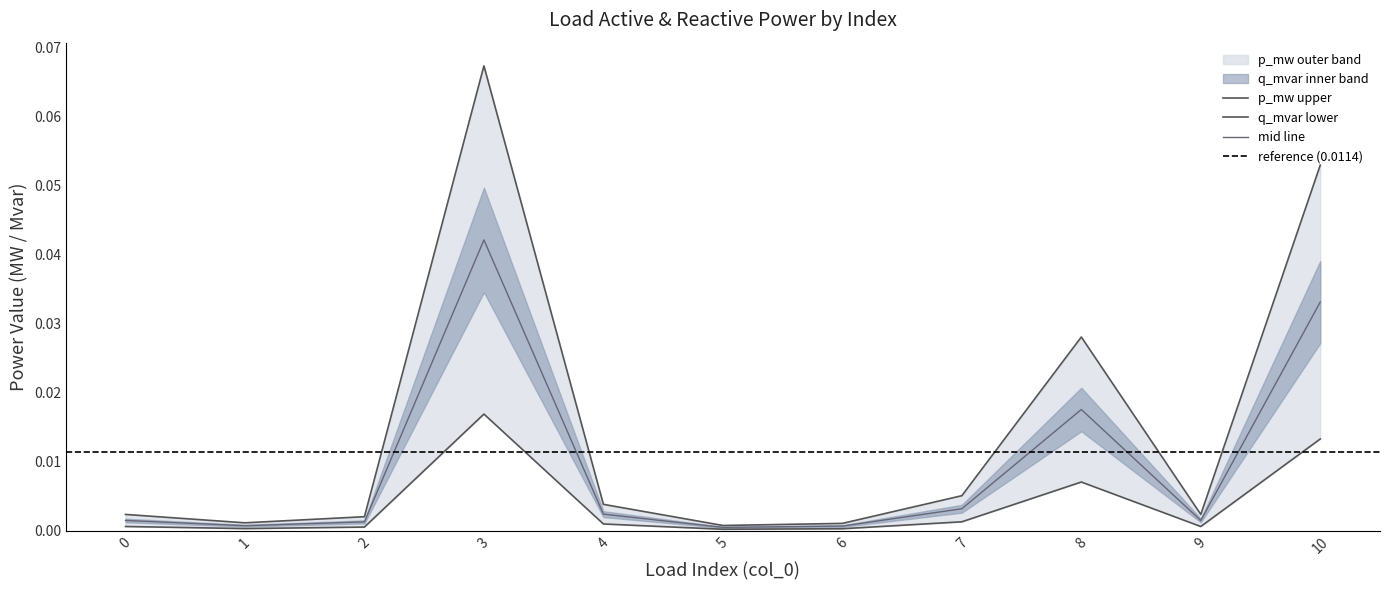

Which series has the largest total across all categories?

p_mw